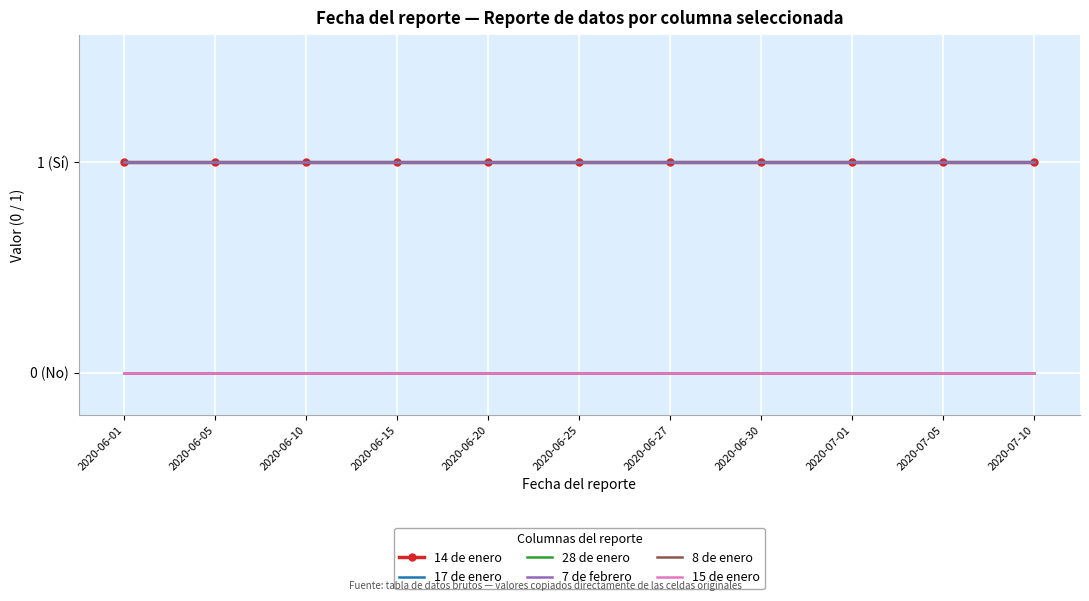

At how many categories does at least one series exceed 0?

11